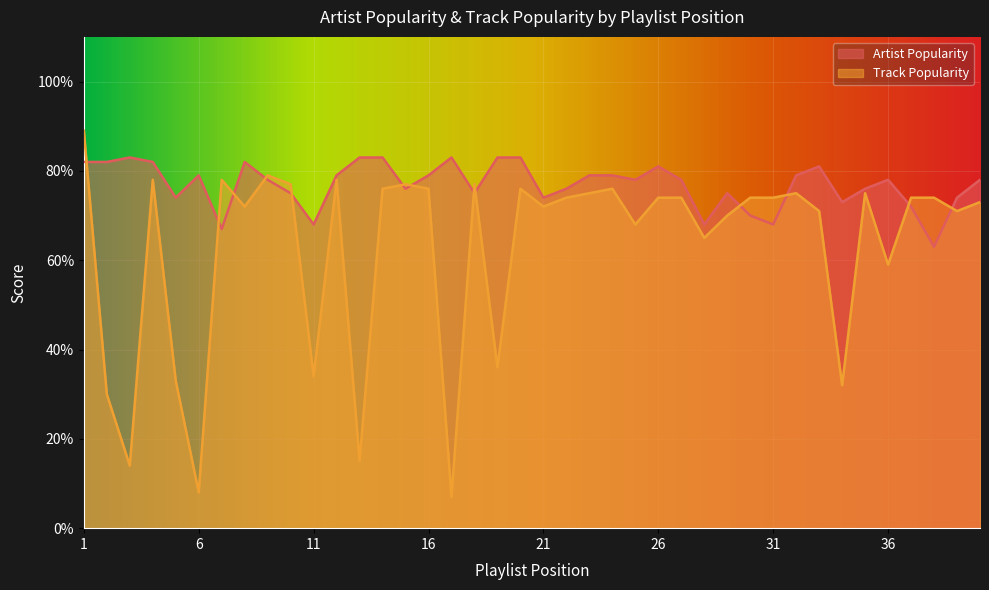

What is the sum of the Artist Popularity values at 27 and 9?

156